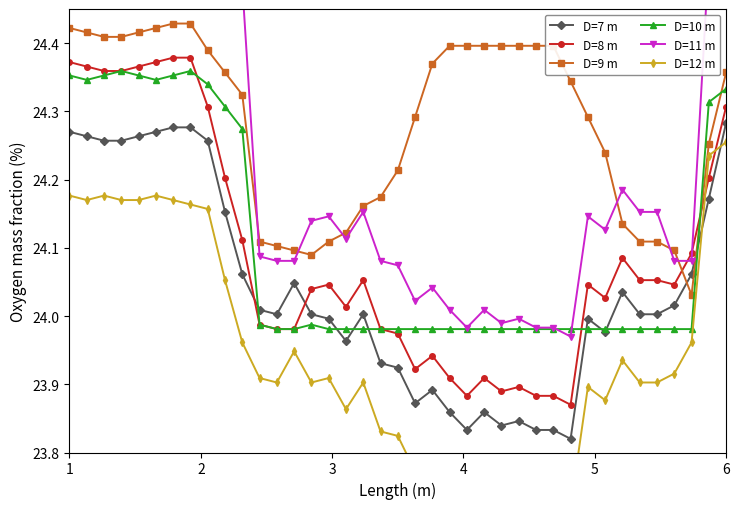

After their last crossing, which series has the higher values: D=7 m or D=8 m?

D=8 m